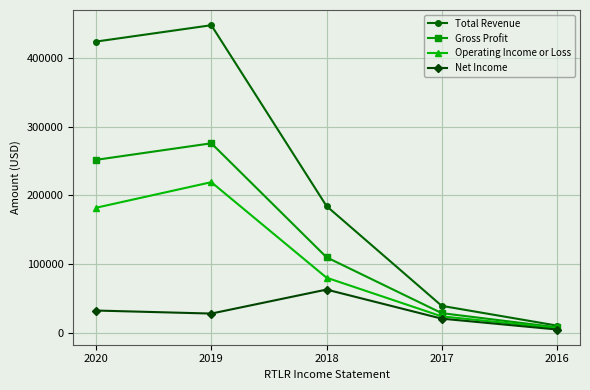

How many interior local peaks does the Net Income series have?

1